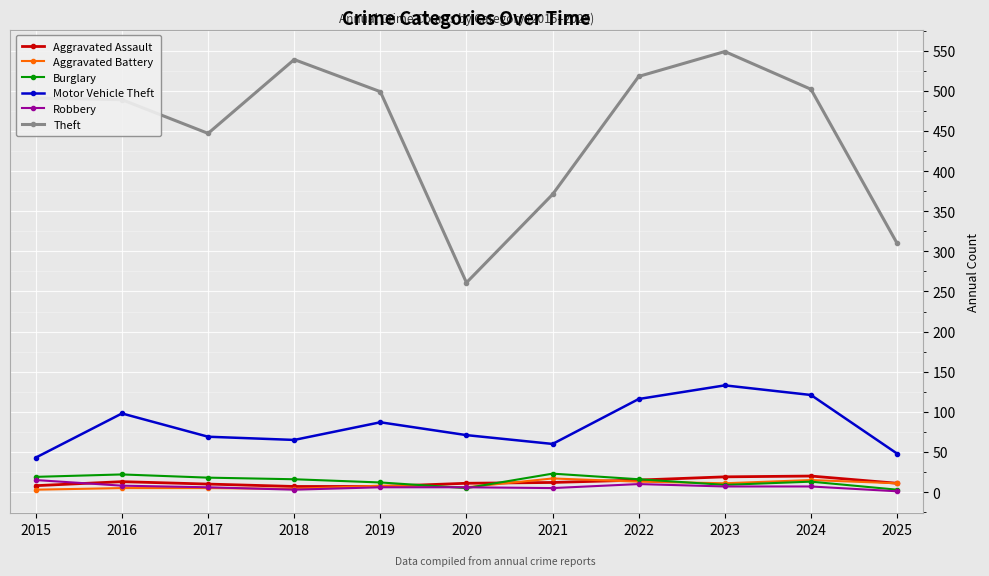

What is the greatest value displayed?

549